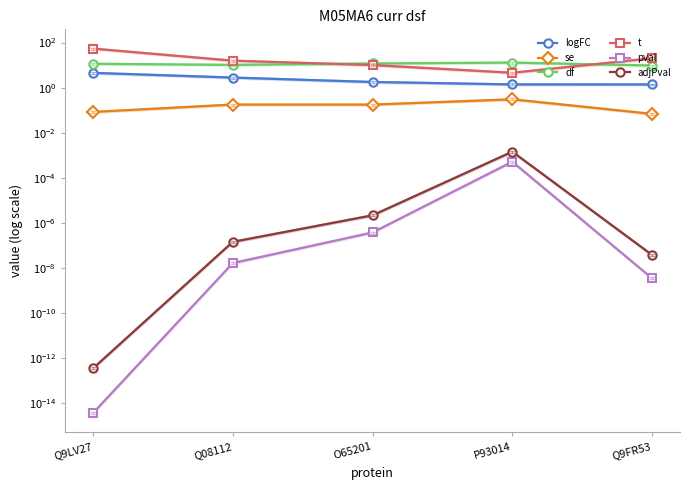

Reading left to right, extract all data points from this chart.

logFC: 4.5	2.8	1.8	1.4	1.4
se: 0.1	0.2	0.2	0.3	0.1
df: 11.5	10.2	11.8	12.9	9.6
t: 54.0	15.7	10.1	4.6	20.2
pval: 0.0	0.0	0.0	0.0	0.0
adjPval: 0.0	0.0	0.0	0.0	0.0